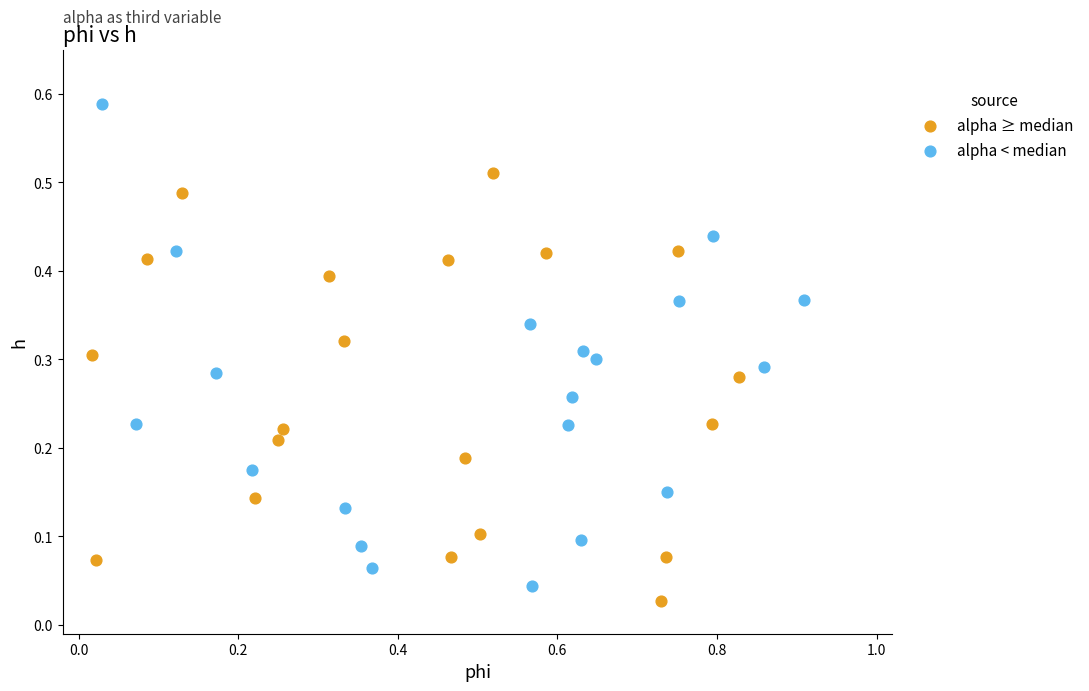

What are all the series names shown in the legend?

alpha ≥ median, alpha < median